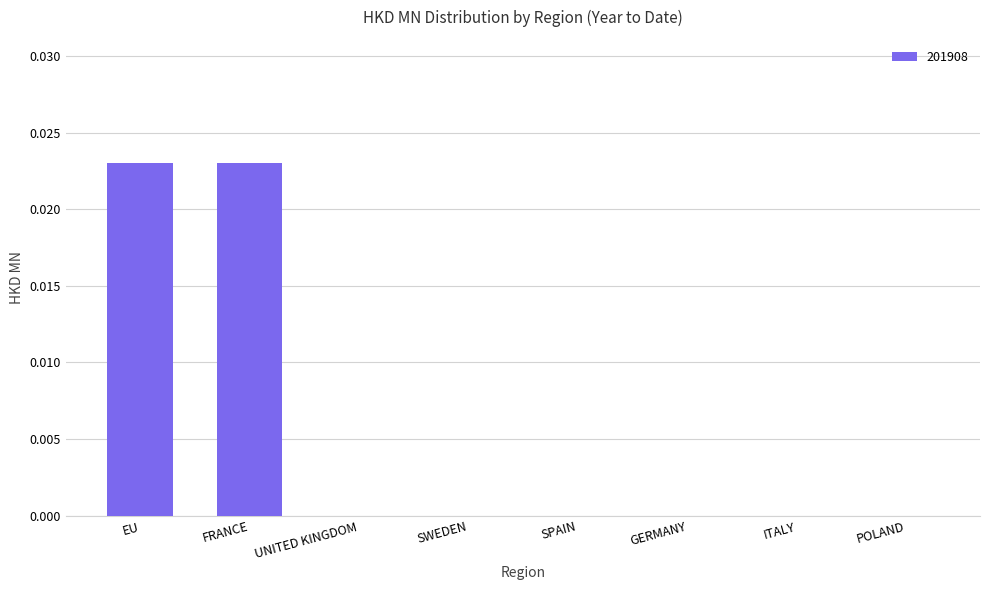

Which has a higher value, GERMANY or FRANCE?

FRANCE